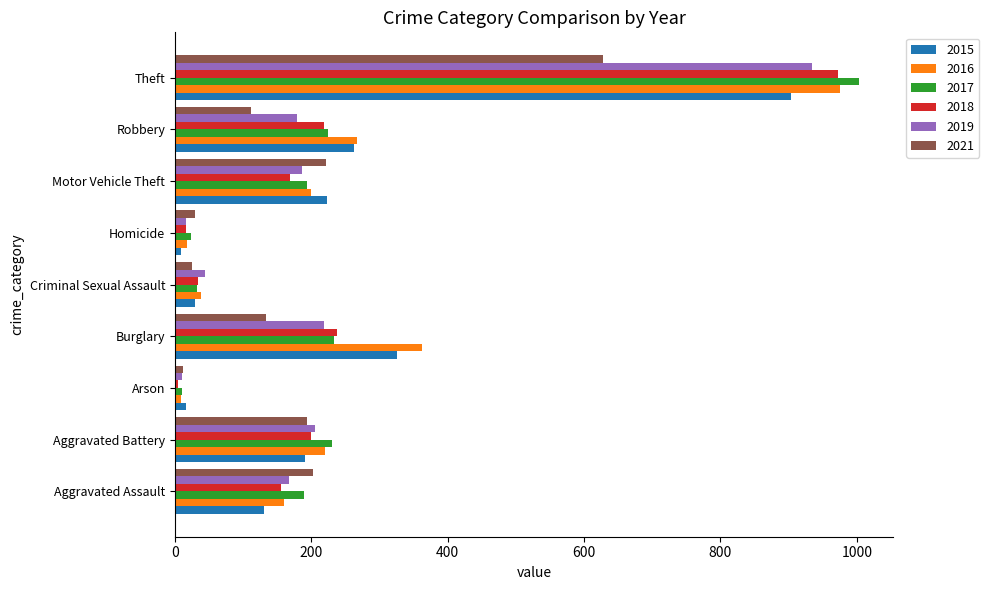

Where is 2015 nearest to the value 456?

Burglary